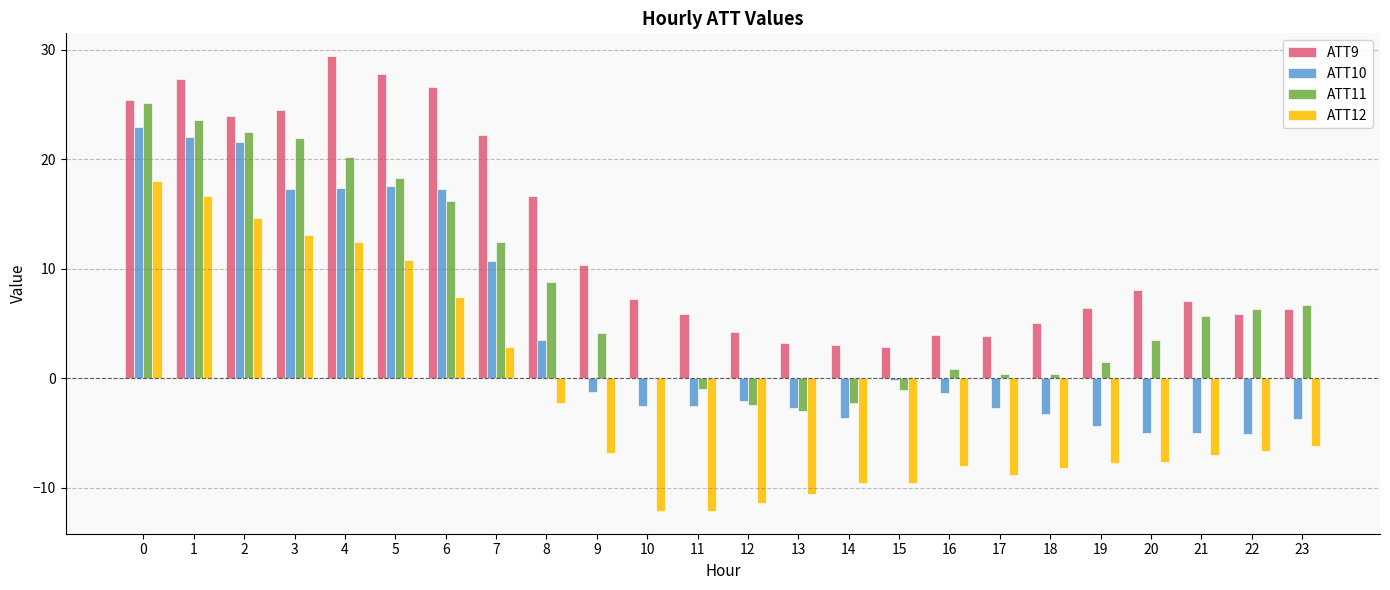

What are all the series names shown in the legend?

ATT9, ATT10, ATT11, ATT12